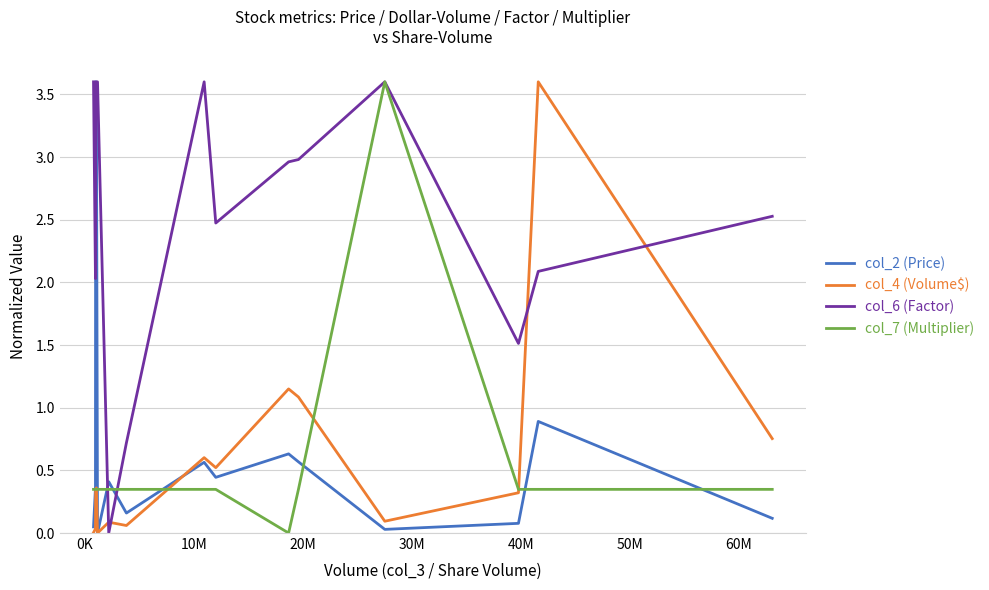

How many values in col_6 (Factor) are above zero?

14